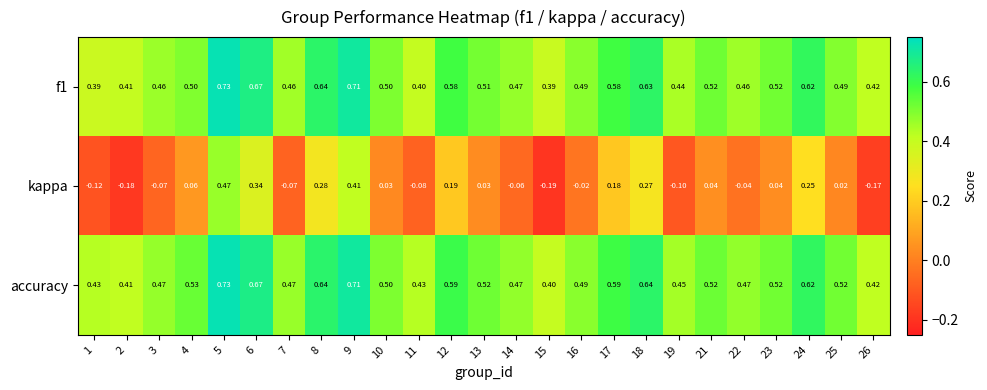

Which series has the largest total across all categories?

accuracy